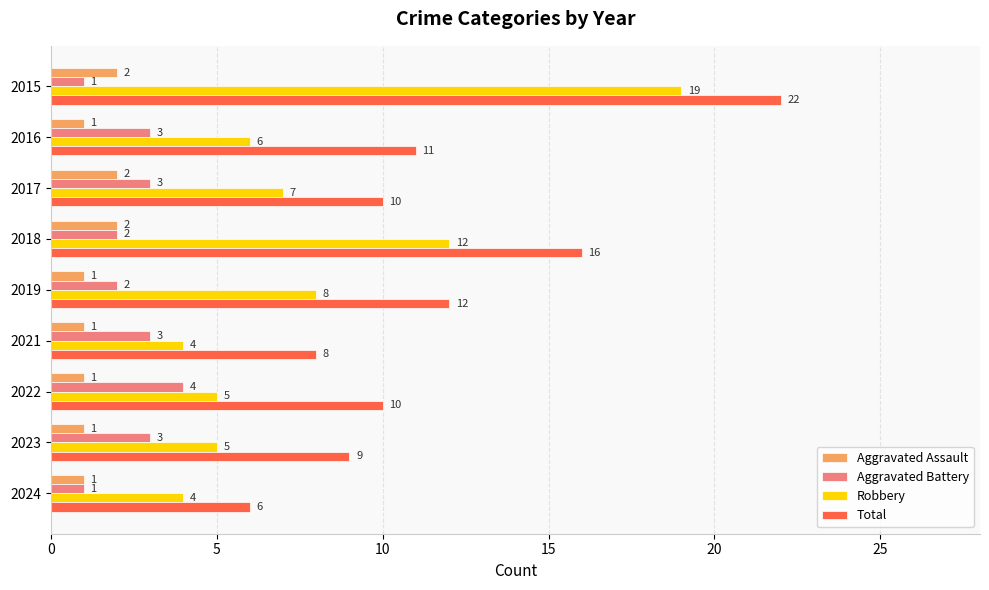

What value does the Robbery series have at 2018, to the nearest 5?

10